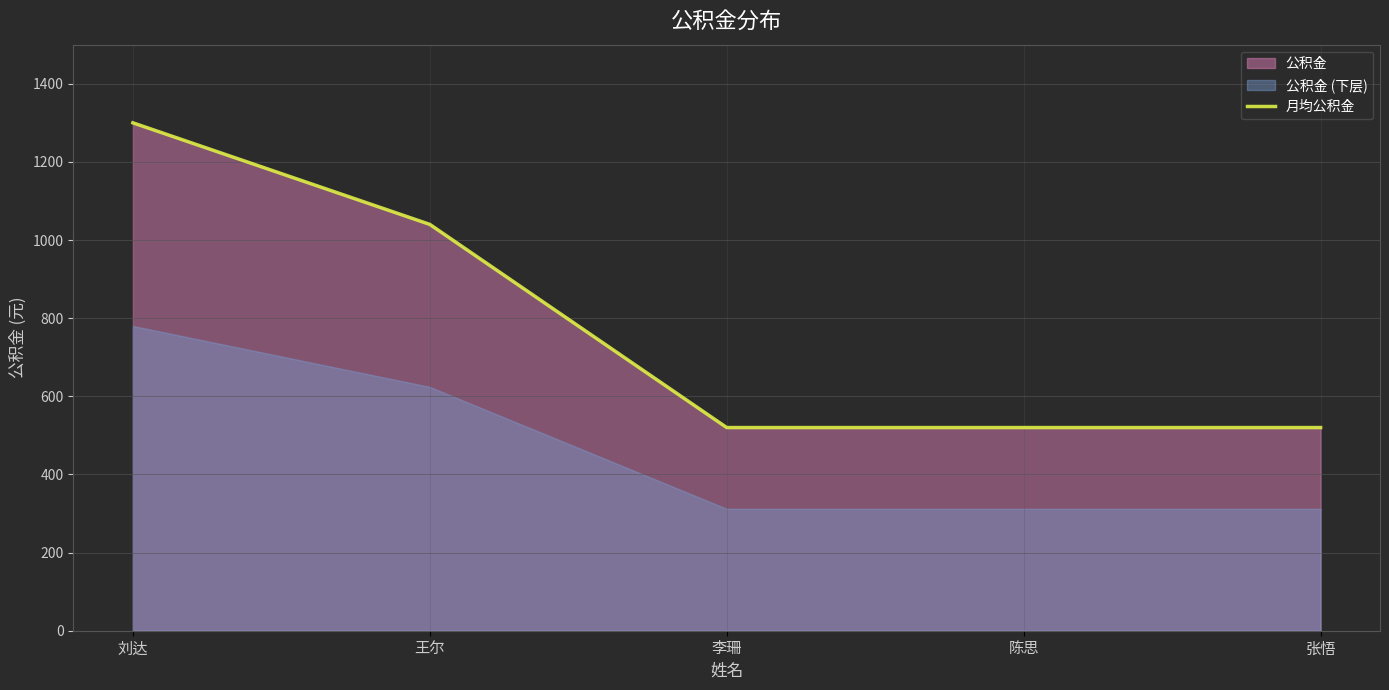

True or false: the data shows 520 at 陈思.

True